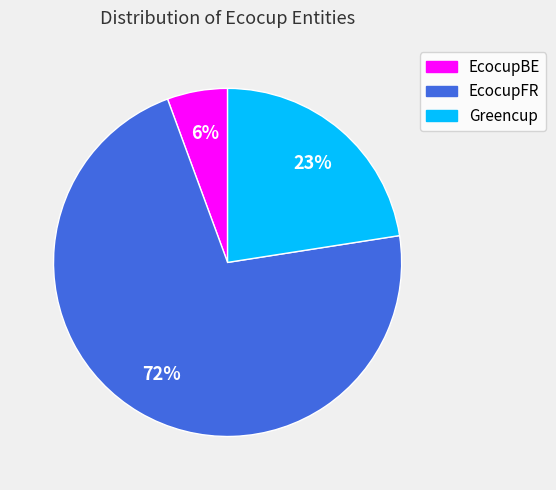

To the nearest percent, what percentage of the pie is Greencup?

23%